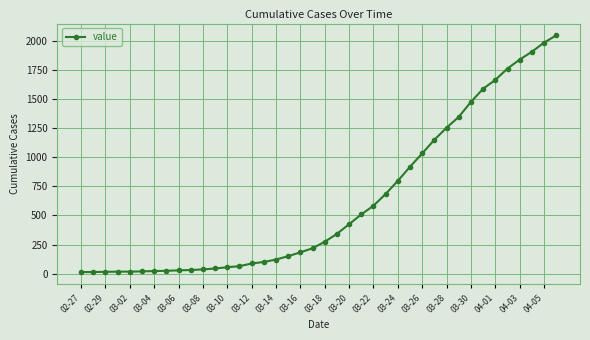

What is the value of the 35th point from the left?

1666